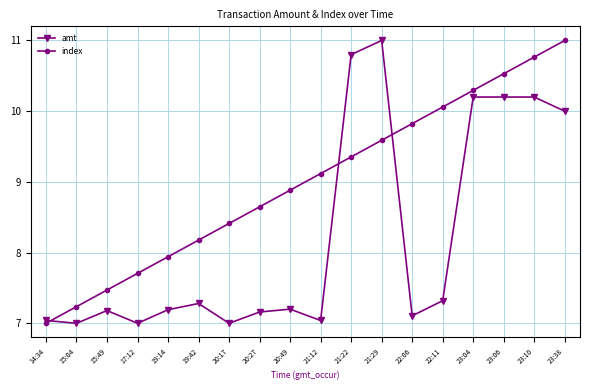

Between which two adjacent categories do index and amt first intersect?

14:34 and 15:04